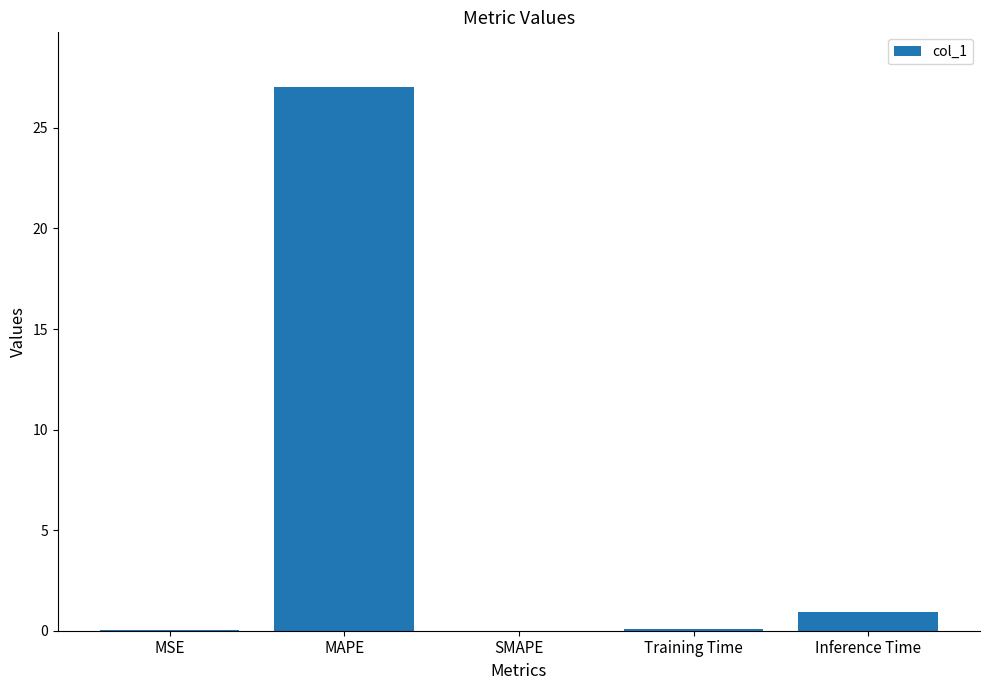

What is the sum of all values?

28.1